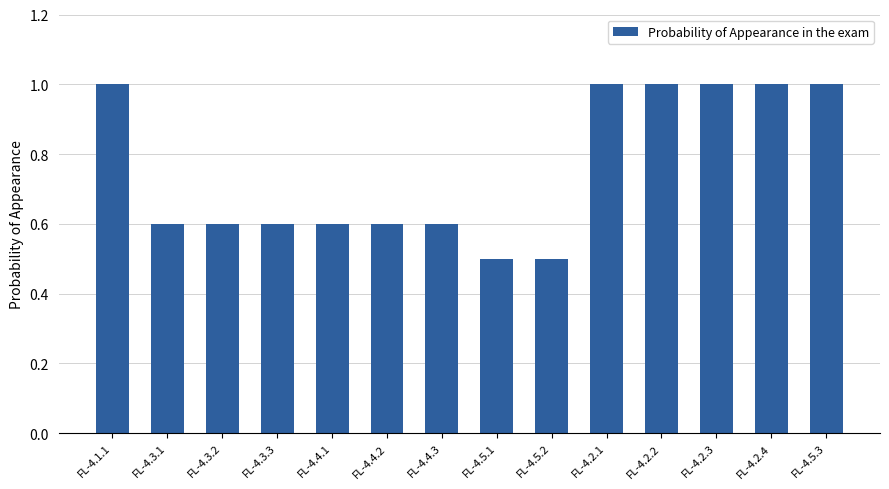

What is the label of the 3rd bar from the right?

FL-4.2.3